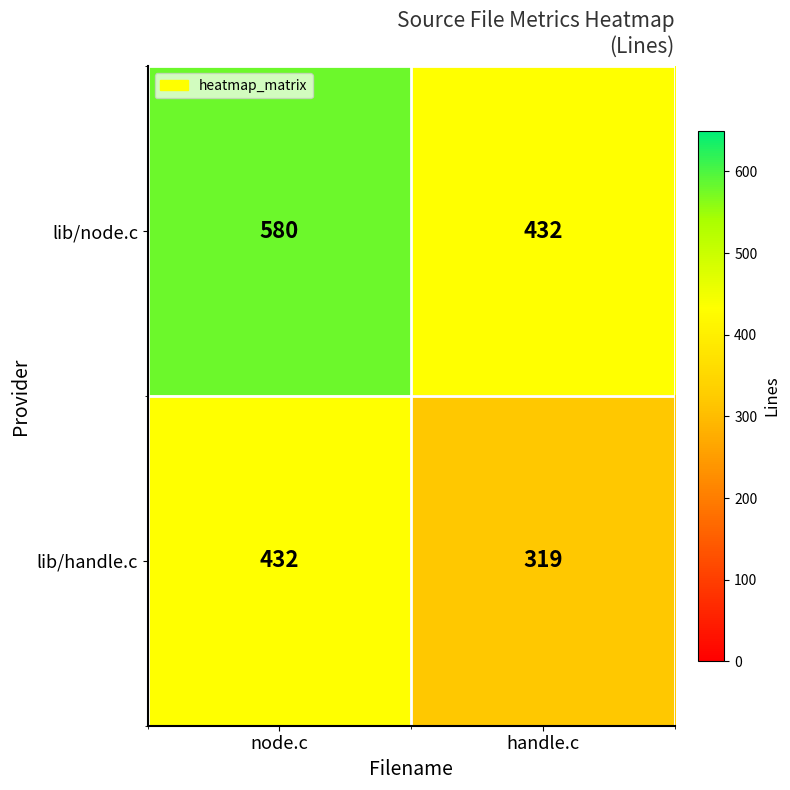

Reading left to right, list all the values displayed in this chart.

lib/node.c: 580	432
lib/handle.c: 432	319